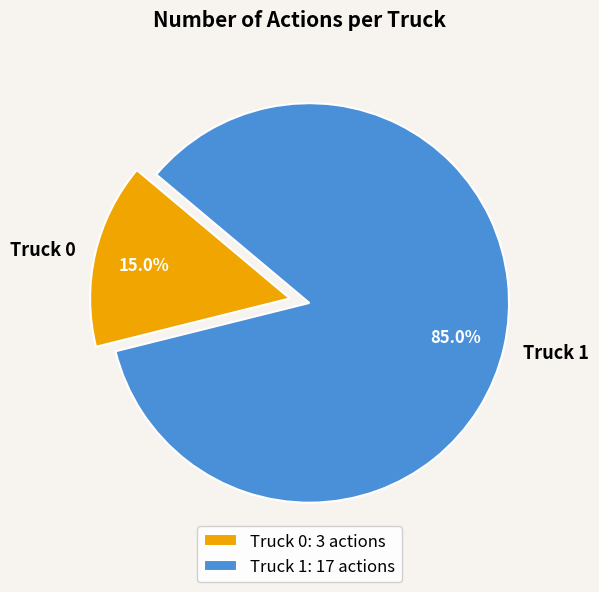

Combined, do Truck 1 and Truck 0 account for over 50%?

Yes